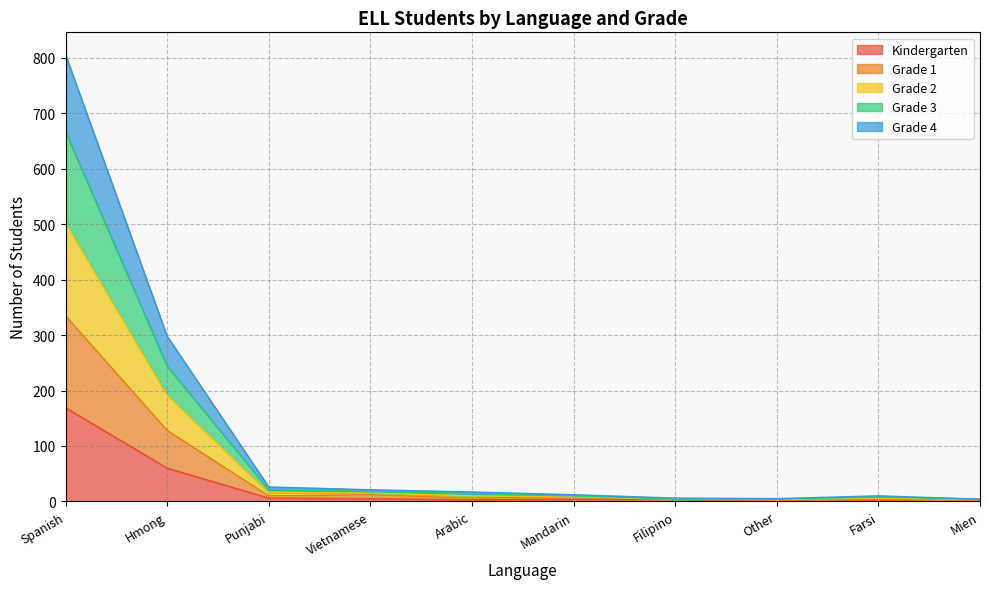

At Farsi, list the series in order from smallest to largest.

Kindergarten, Grade 1, Grade 2, Grade 3, Grade 4